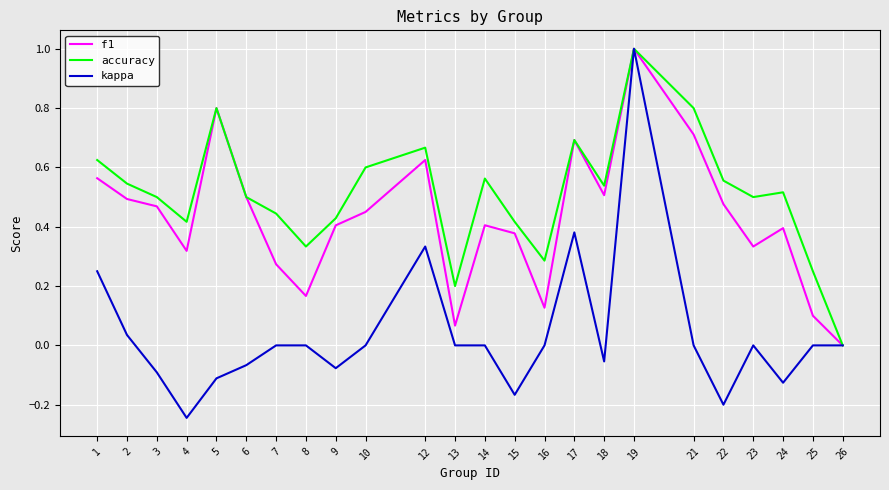

Which series has the largest range (max minus min)?

kappa